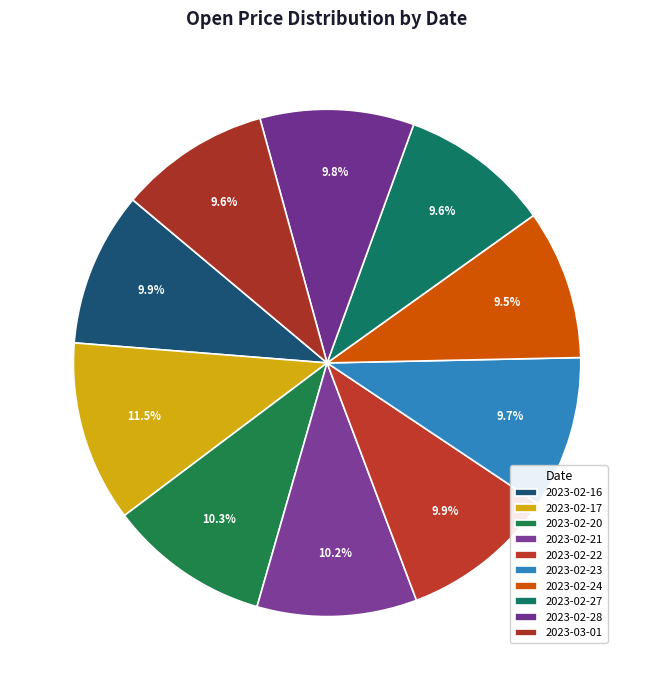

What is the largest slice in the pie chart?

2023-02-17